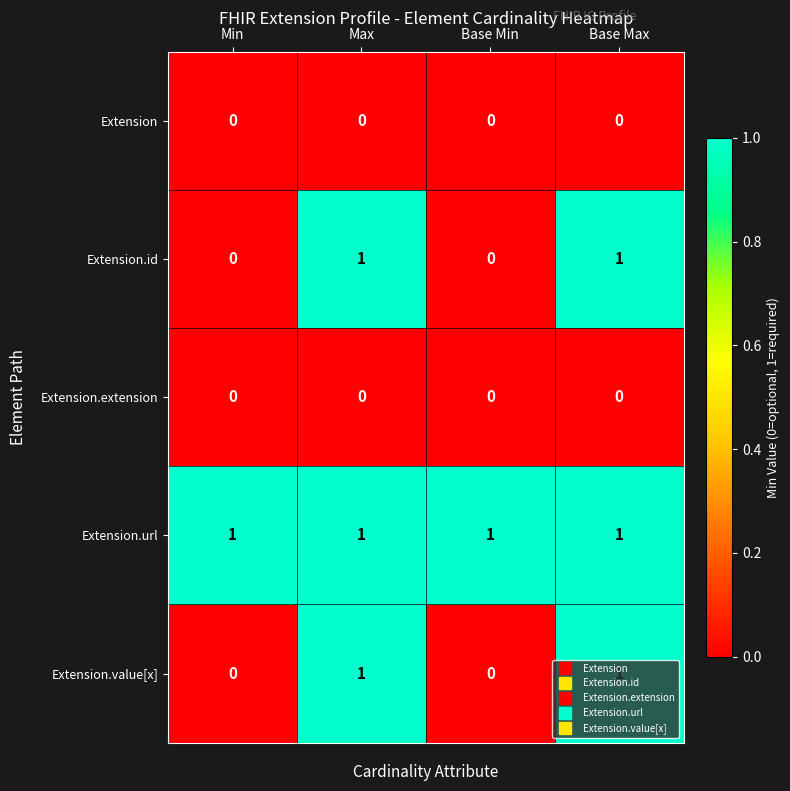

How many distinct data groups are displayed?

5